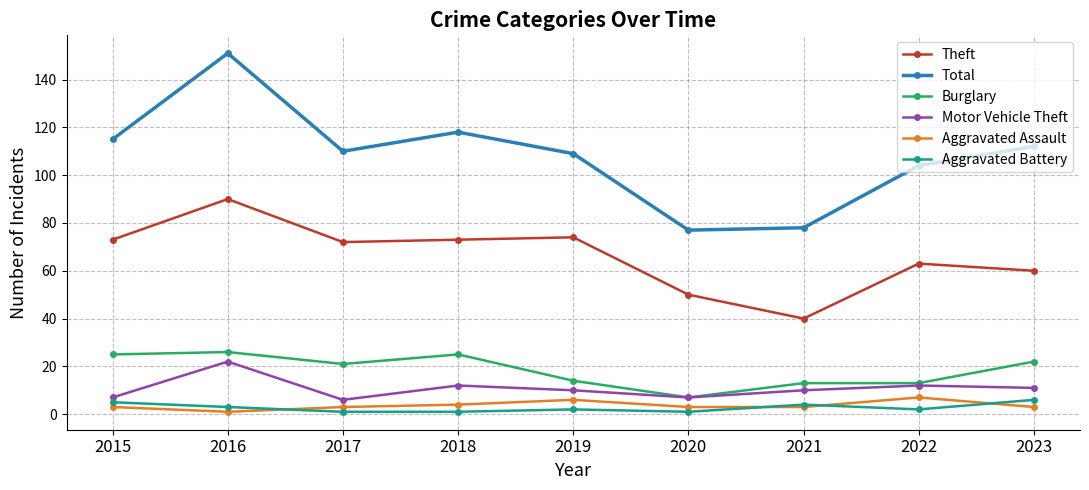

How many Aggravated Assault values are between 3 and 4?

6